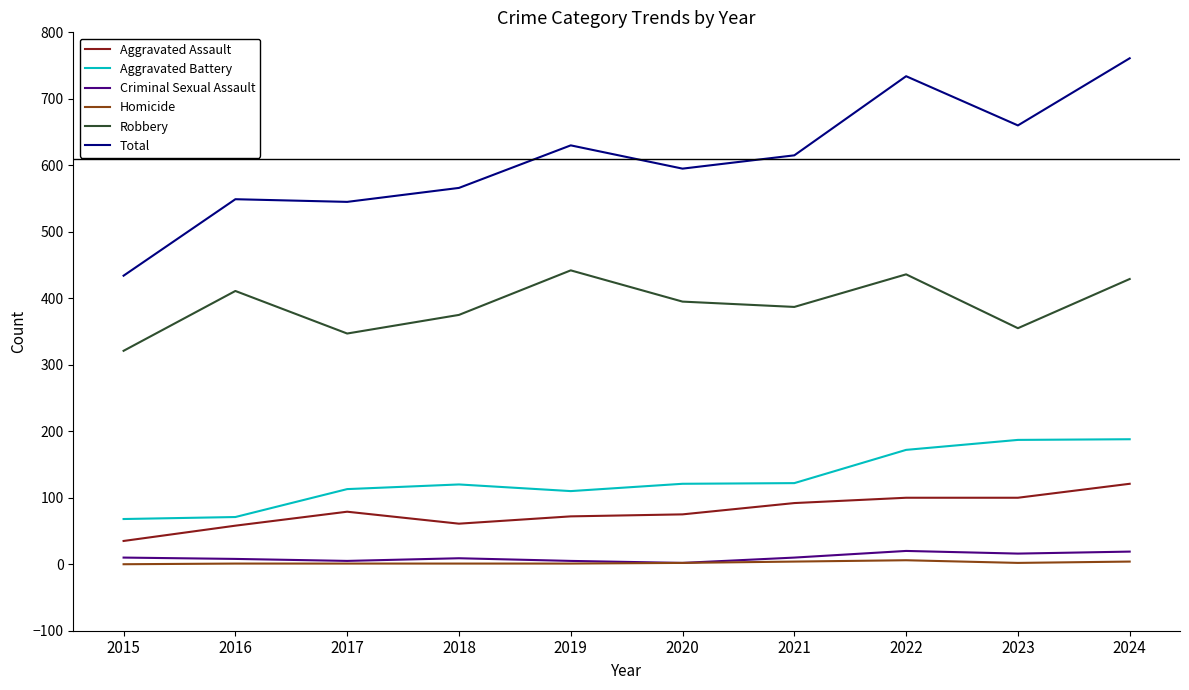

Is this an area chart (filled region under the line)?

No